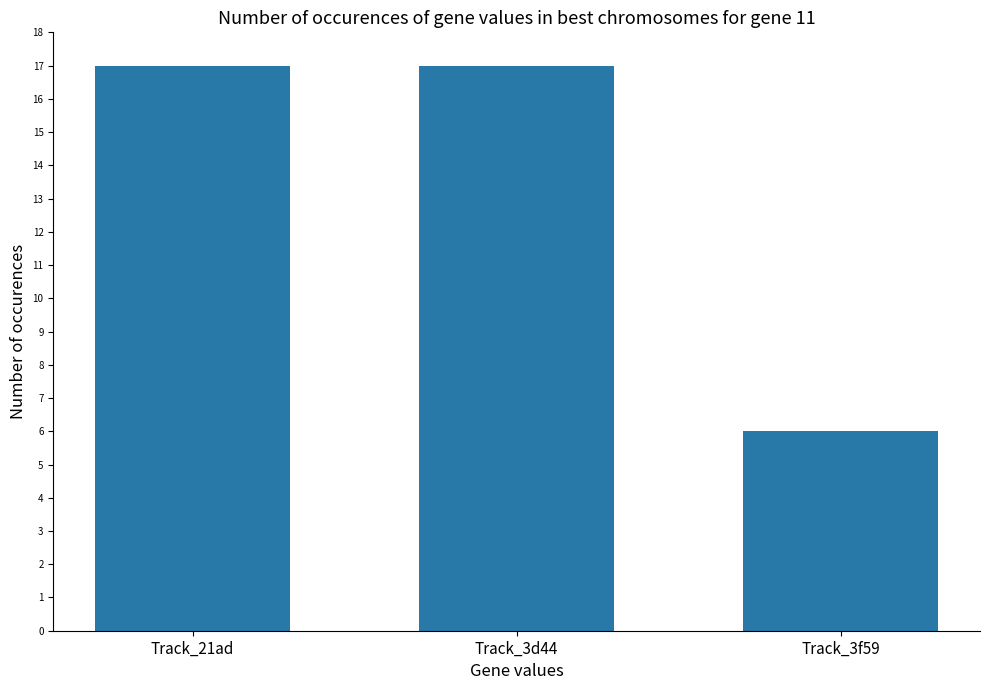

How many data points are less than 17?

1